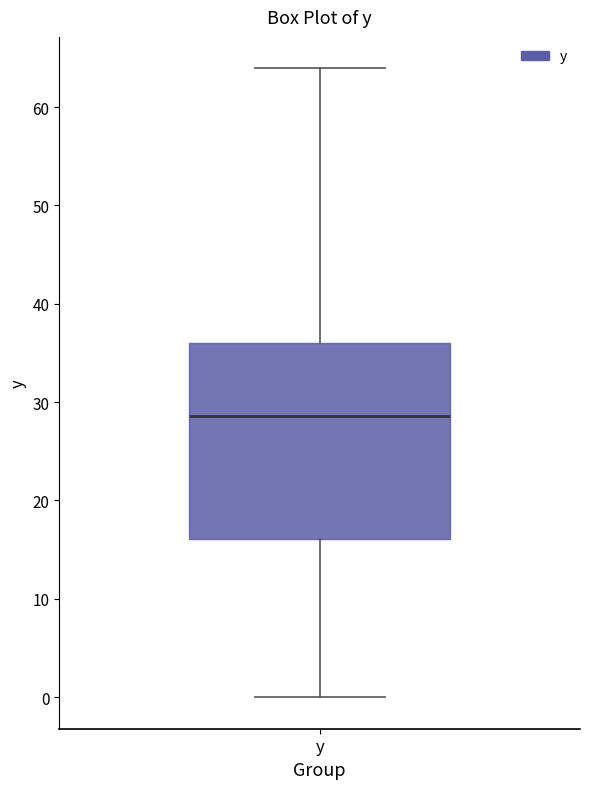

Transcribe this box plot: give where the median line is, the range the box spans, and where the two whiskers end, as read against the y-axis. The values are not printed on the chart, so give them approximately, as read against the axis.

median 29, box 16 to 36, whiskers 0 to 64